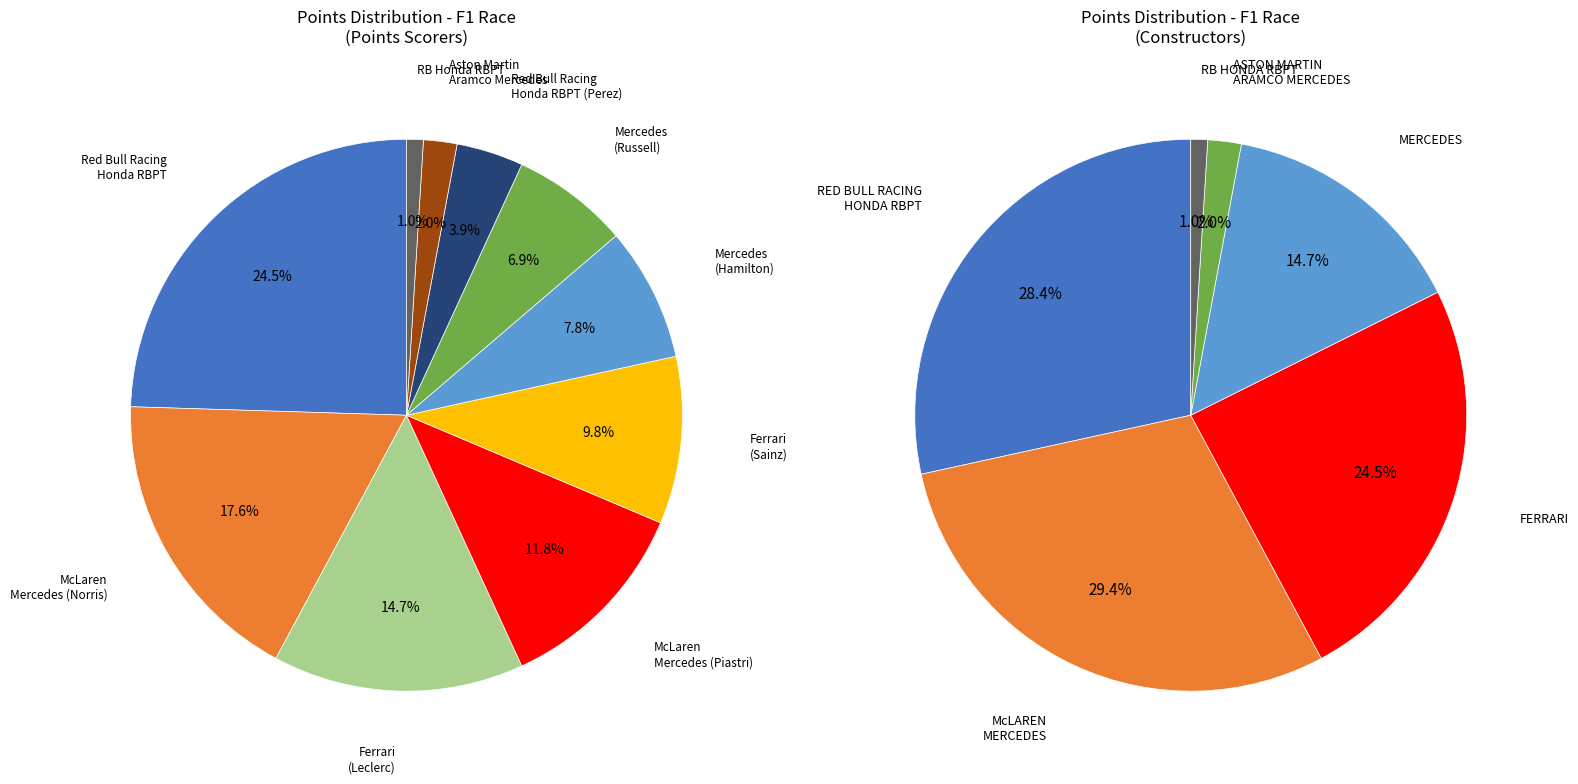

Which slice is the smallest?

RB Honda RBPT